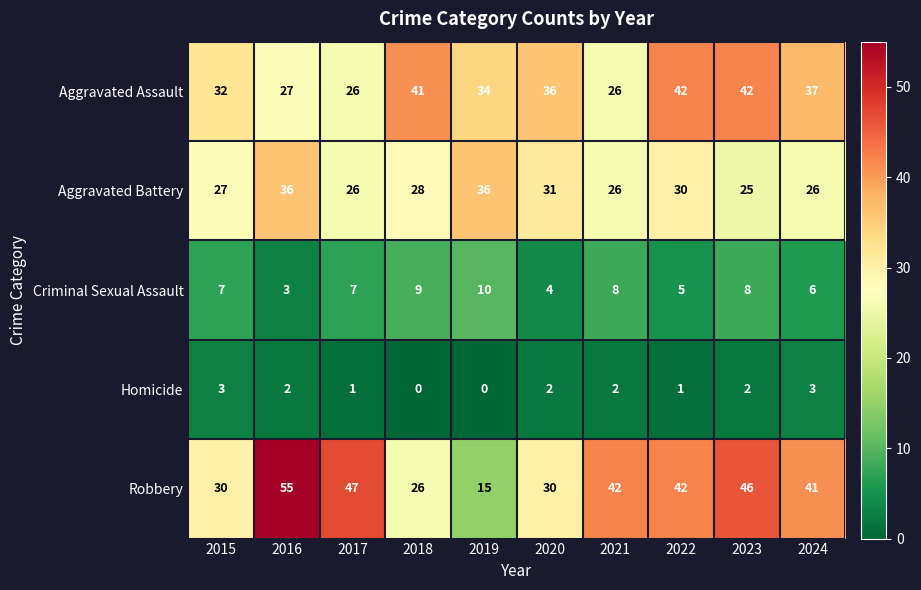

What is the total value across all series at 2024?

113